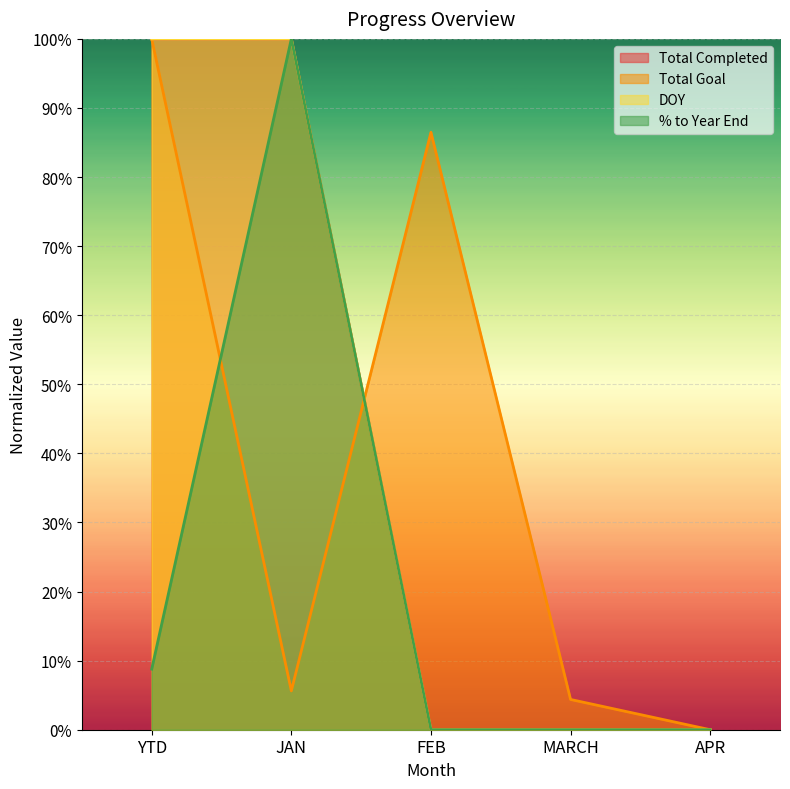

How many values in the % to Year End series exceed 0?

2